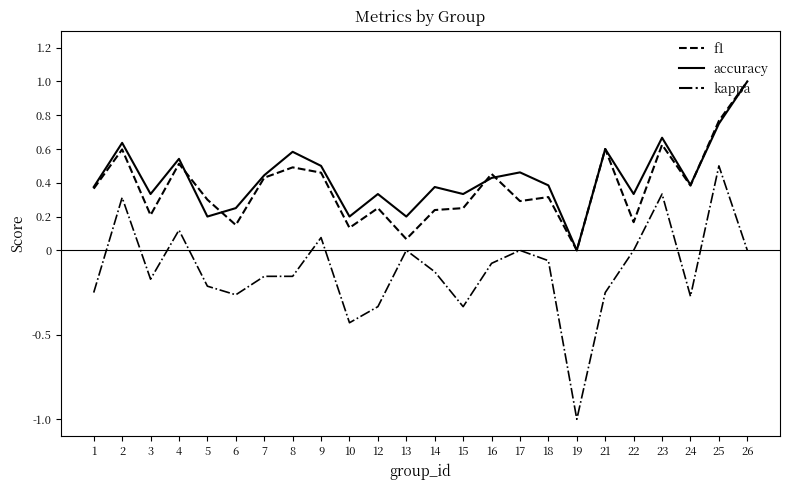

Is the value of accuracy at 6 greater than the value of kappa at 7?

Yes